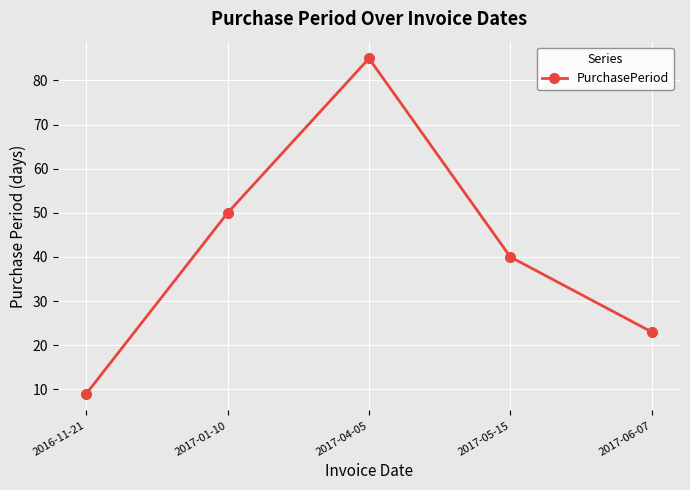

Approximately how many times larger is the value at 2017-05-15 compared to 2017-06-07?

1.7